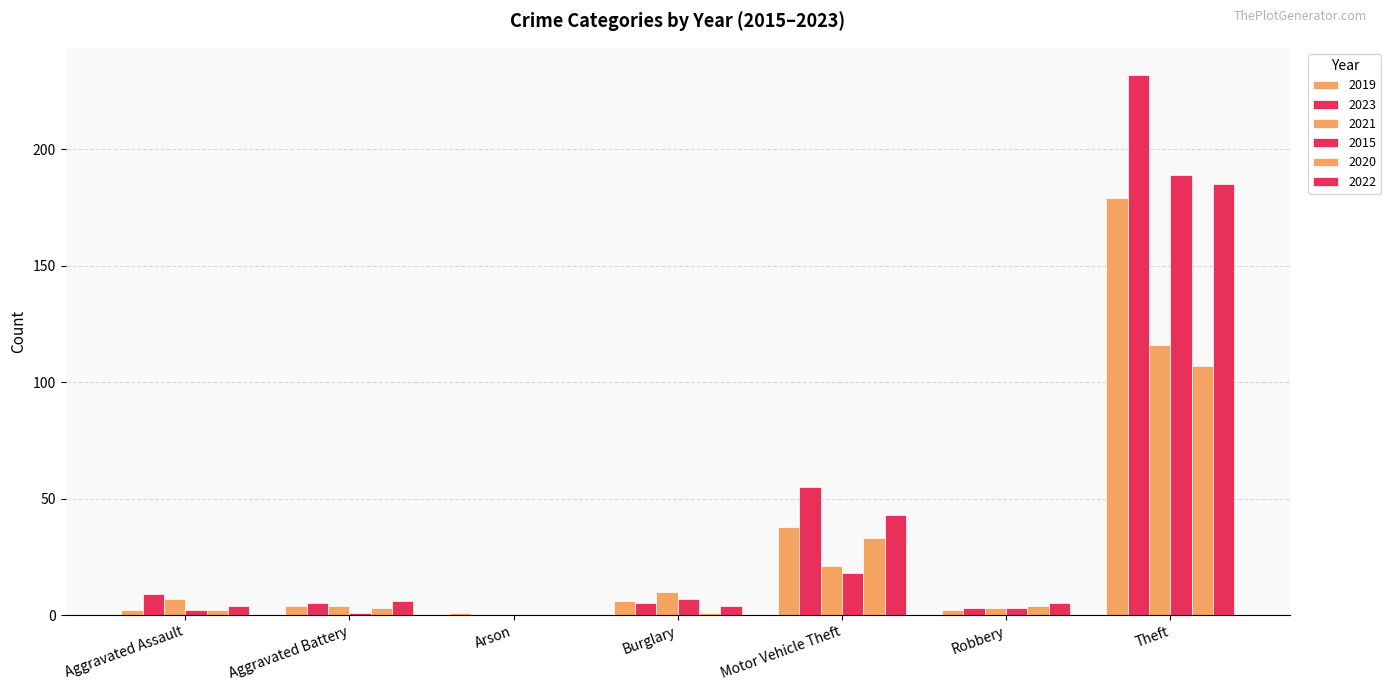

What is the sum of all 2023 values?

309